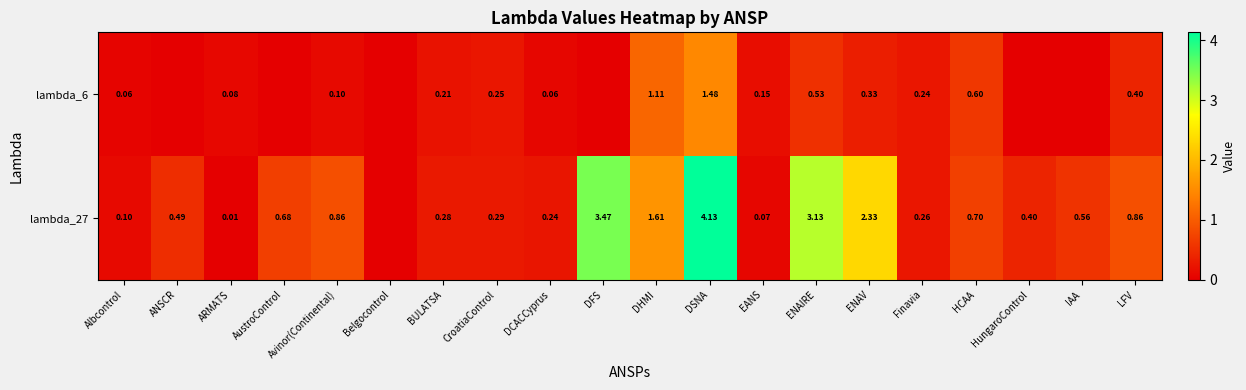

Is the value of lambda_27 at ENAIRE greater than the value of lambda_6 at Avinor(Continental)?

Yes